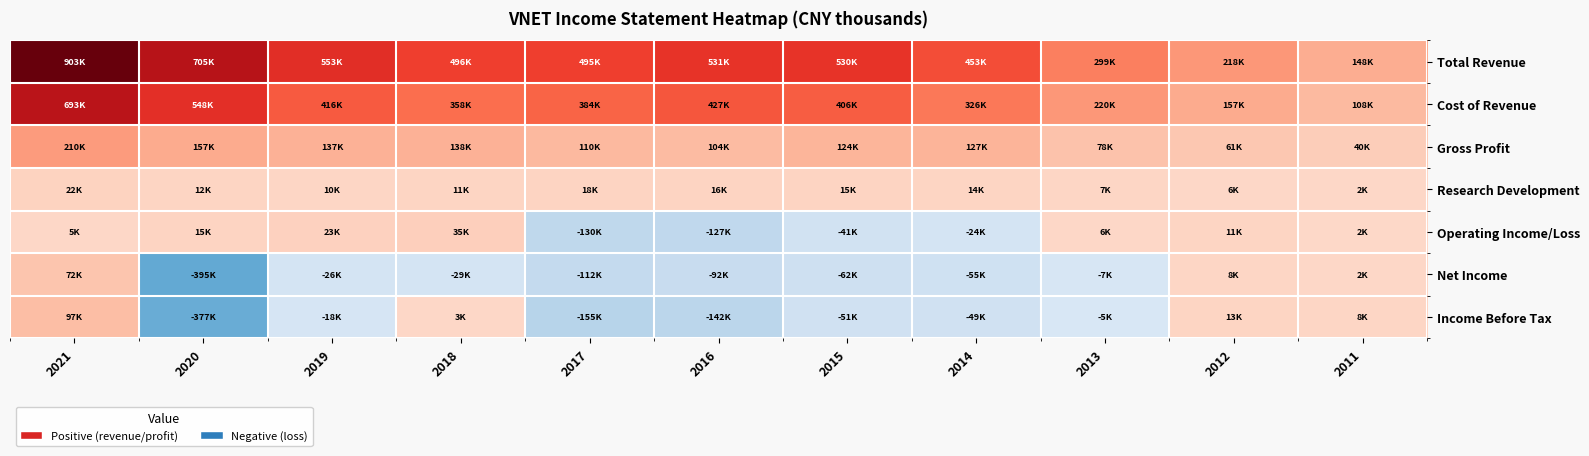

Between 2013 and 2012, which is larger?

2013